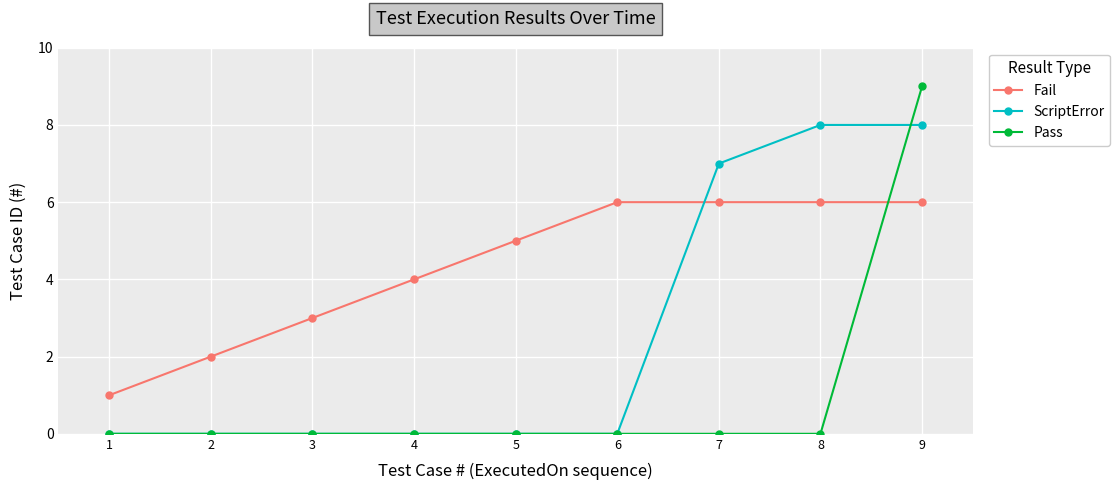

What is the total value across all series at 1?

1